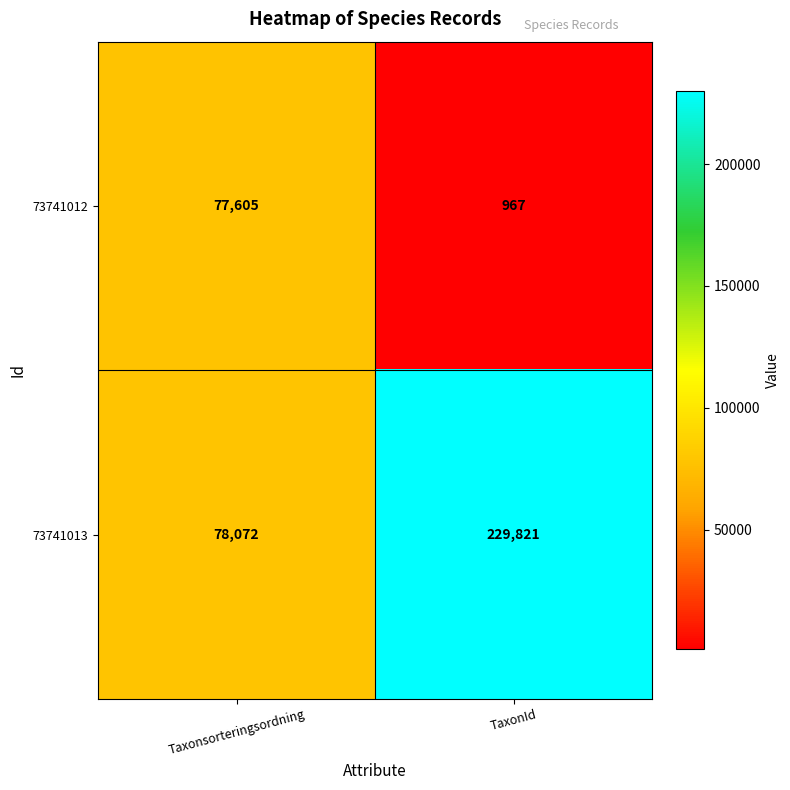

What is the maximum value shown in the chart?

229821